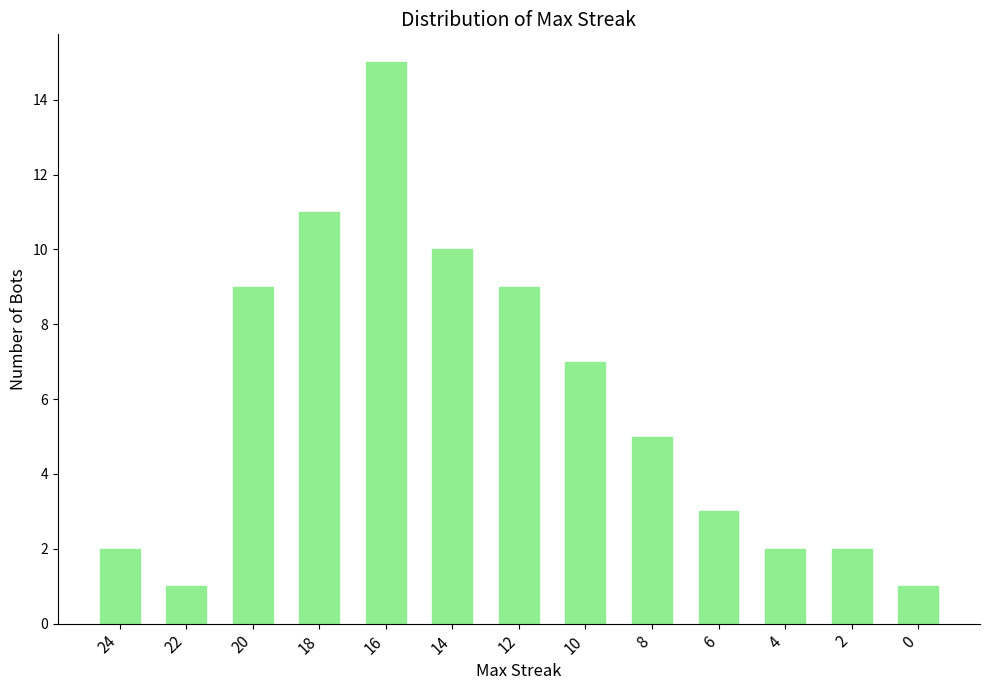

True or false: the data shows 4 at 2.

False